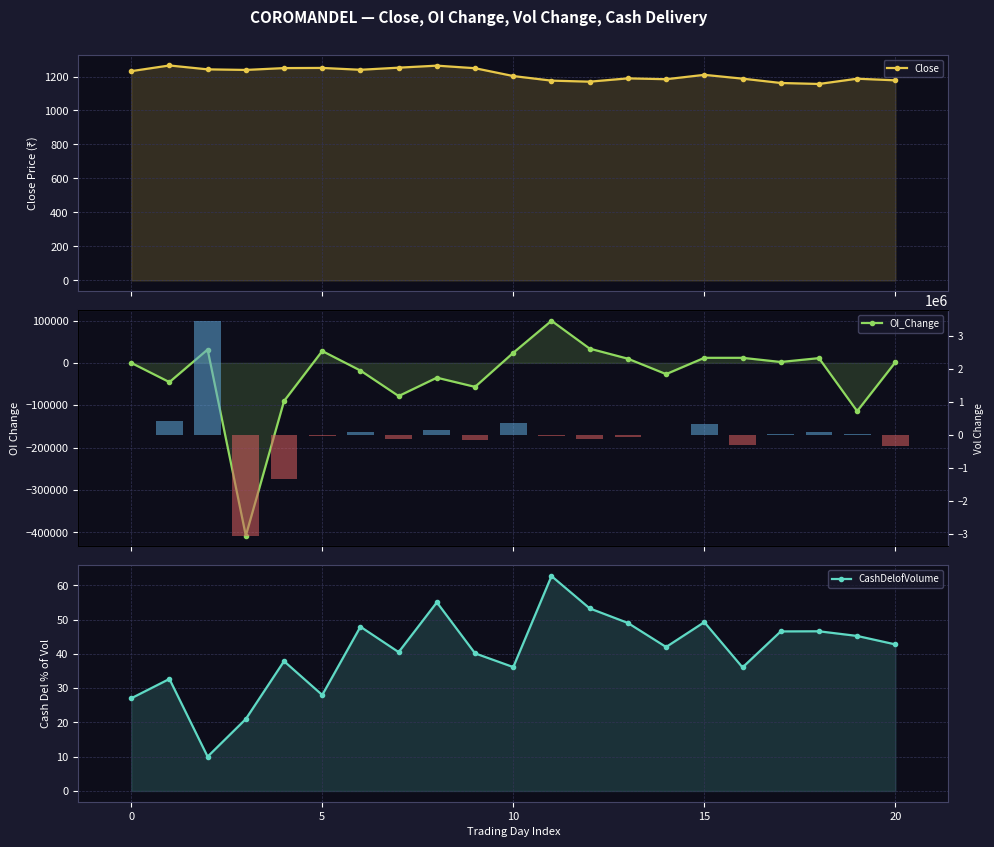

Is it true that OI_Change equals 2100.0 at 17?

True